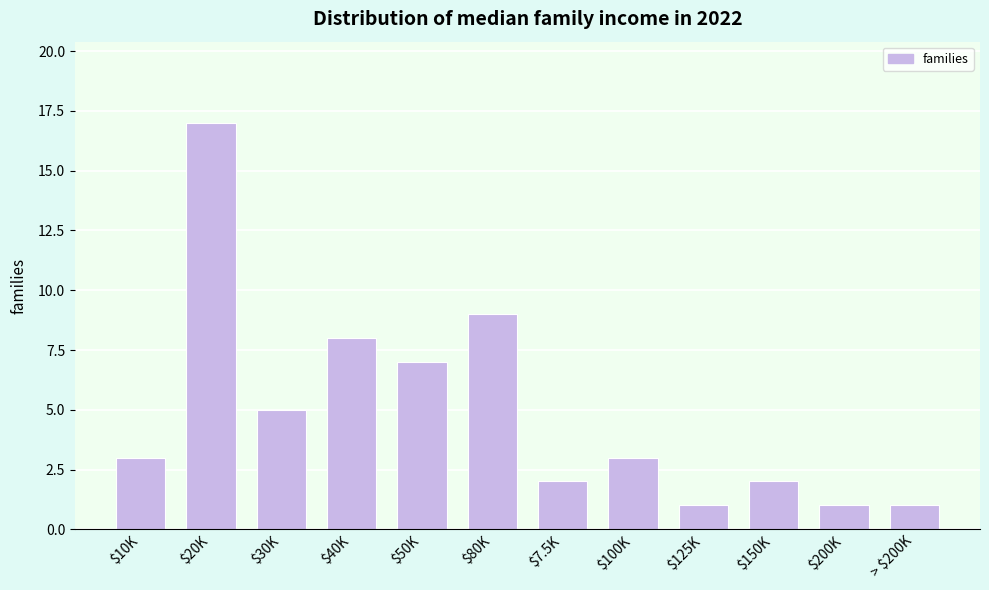

Reading right to left, what are all the values shown in this chart?

1	1	2	1	3	2	9	7	8	5	17	3